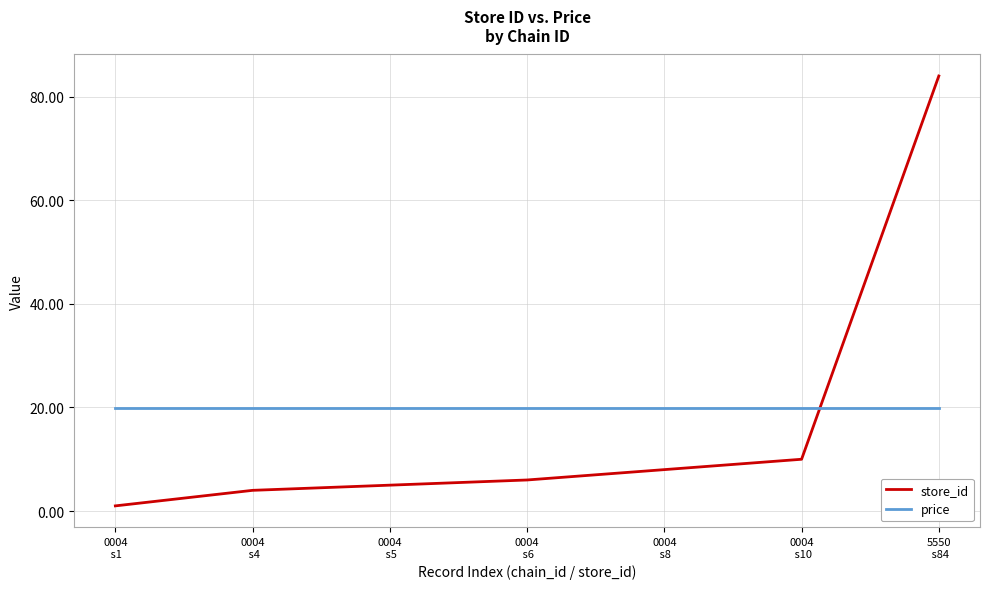

Does the chart display data point markers on the line(s)?

No